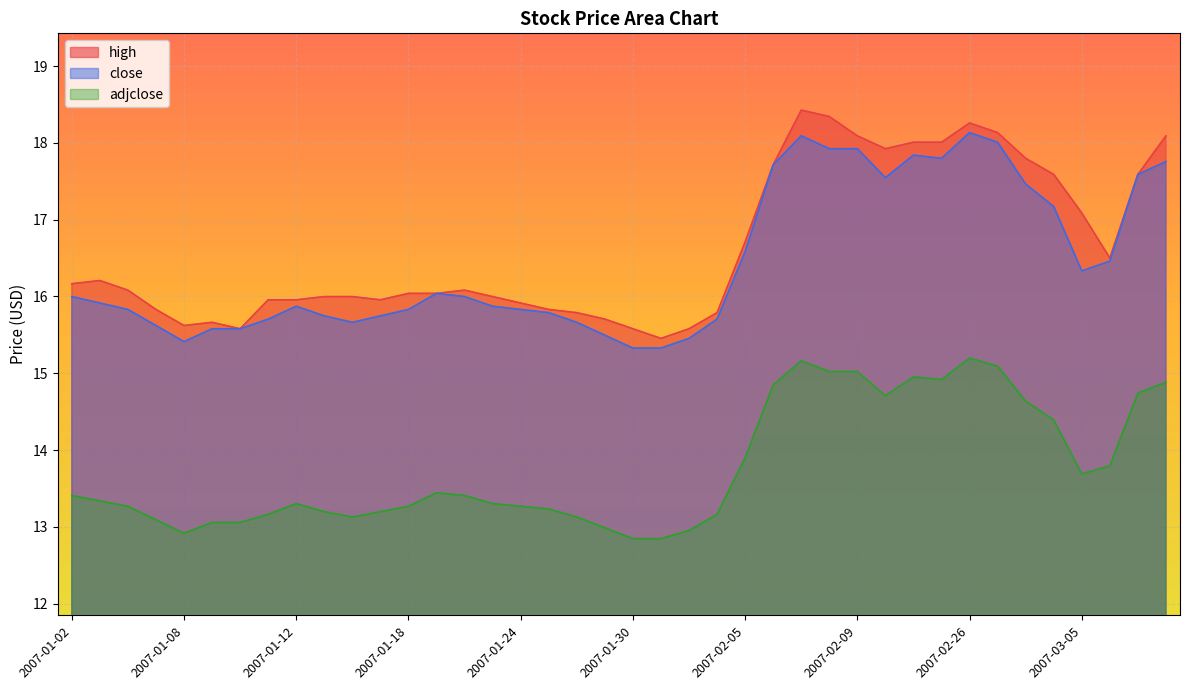

Is it true that adjclose equals 13.4 at 2007-01-19?

True